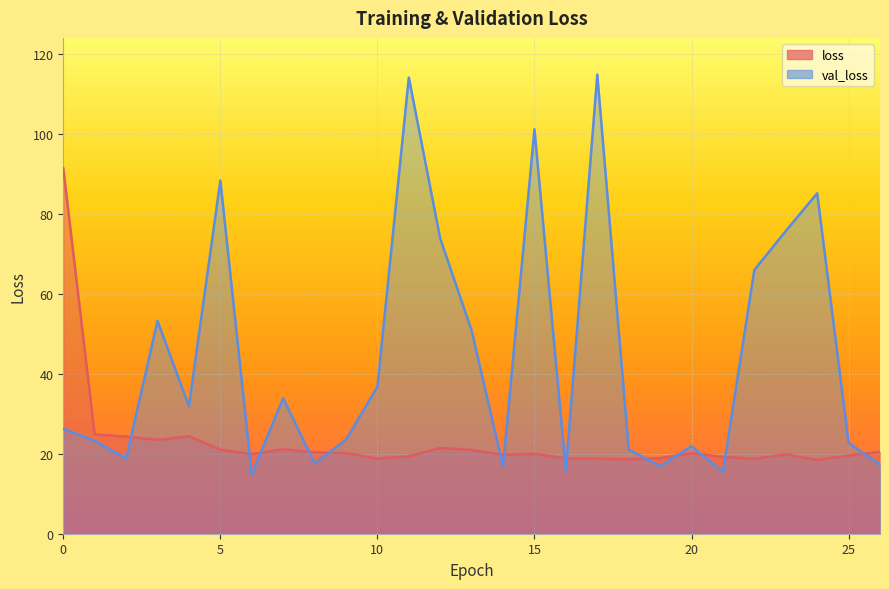

What is the value of the val_loss point at the 26th from the left?

22.7